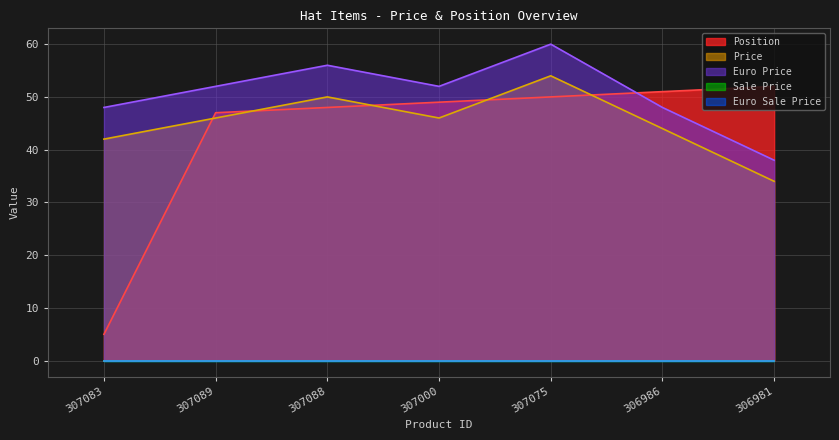

How many lines are shown in the chart?

5